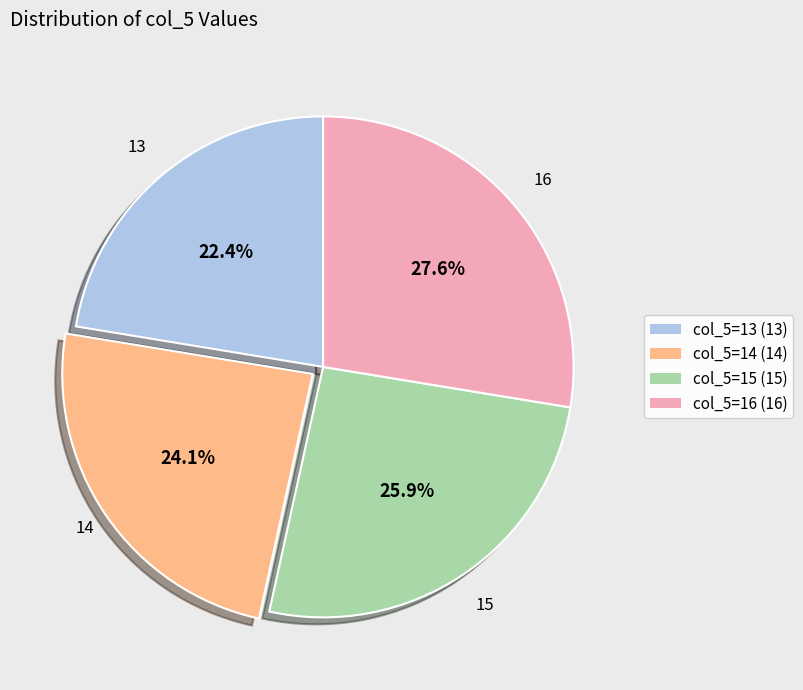

Does any single category account for the majority?

No